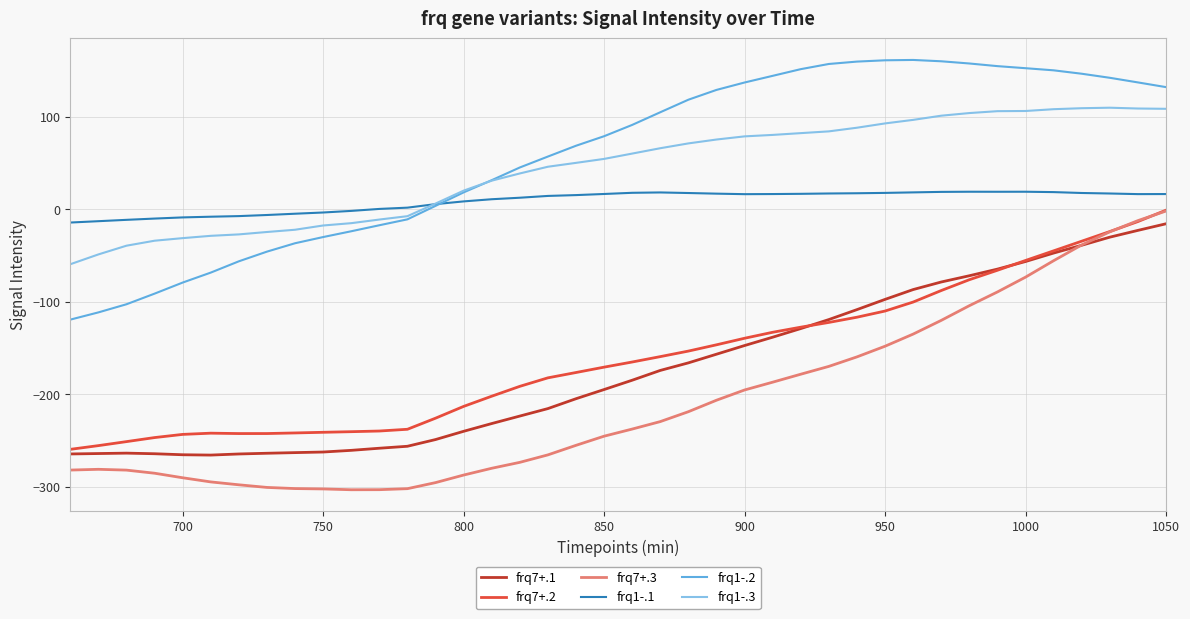

True or false: frq7+.2 and frq1-.2 cross at least once.

False